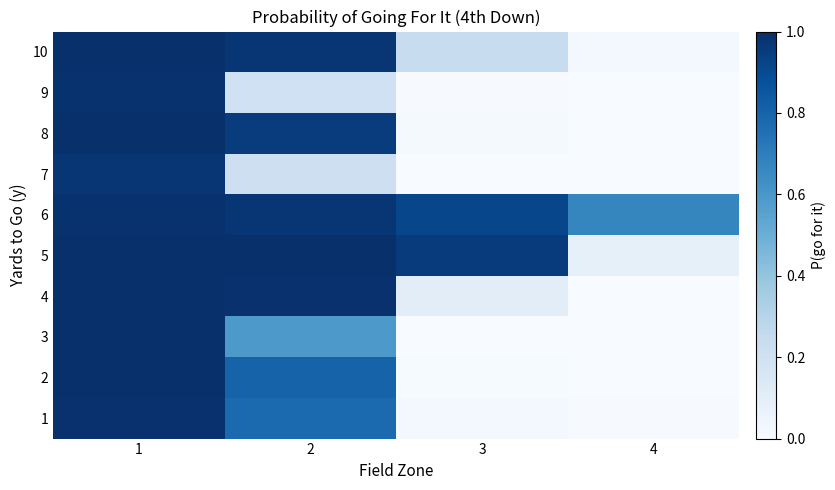

At how many categories does at least one series exceed 0?

4